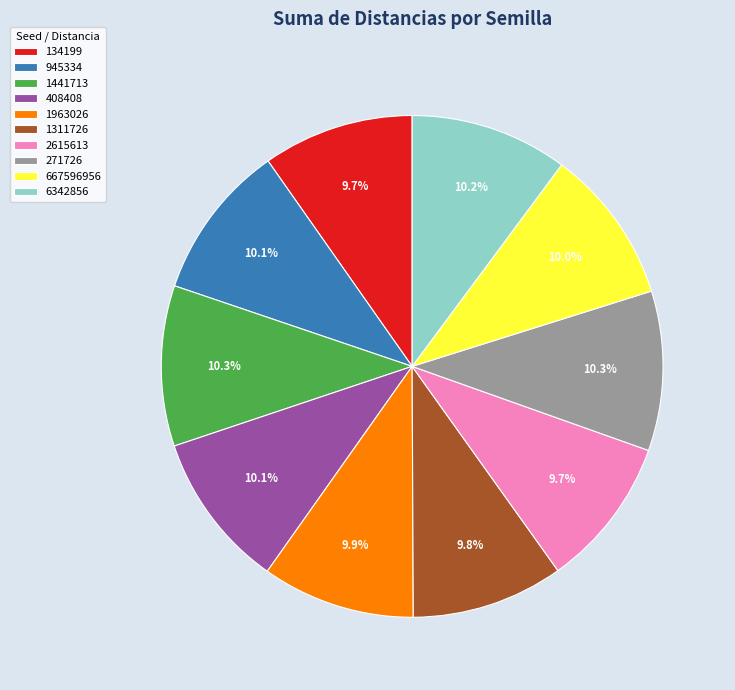

Is there a majority slice in this chart?

No